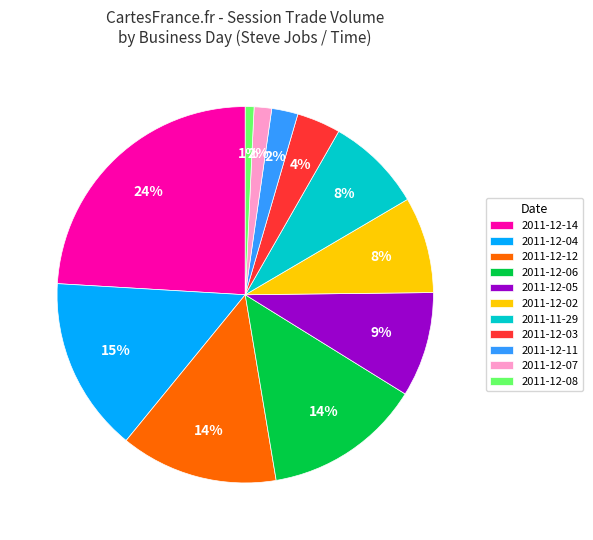

To the nearest percent, what is the average slice percentage?

9%